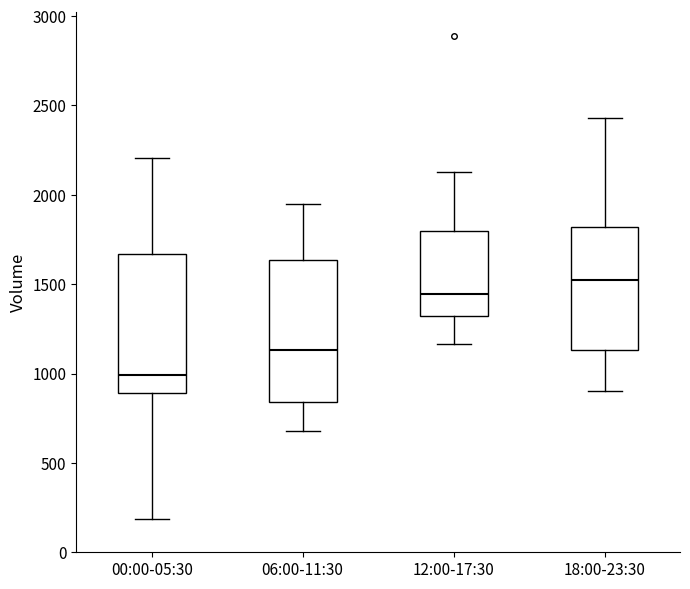

Reading left to right, read every box against the y-axis: the position of its median line, the range the box covers, and the ends of its whiskers. The values are not printed on the chart, so give them approximately, as read against the axis.

00:00-05:30: median 1000, box 900 to 1650, whiskers 200 to 2200
06:00-11:30: median 1150, box 850 to 1650, whiskers 700 to 1950
12:00-17:30: median 1450, box 1300 to 1800, whiskers 1150 to 2150
18:00-23:30: median 1550, box 1150 to 1800, whiskers 900 to 2450